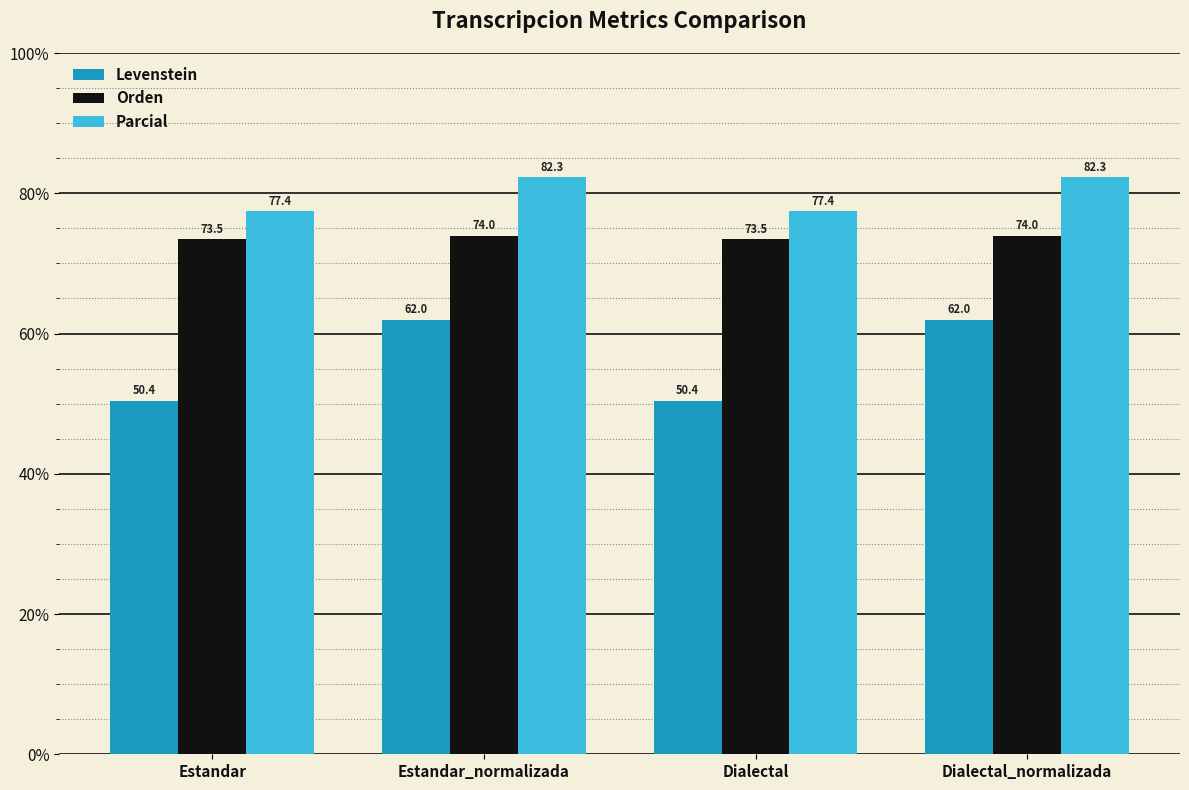

The value of Levenstein at Estandar is 50.4. True or false?

True